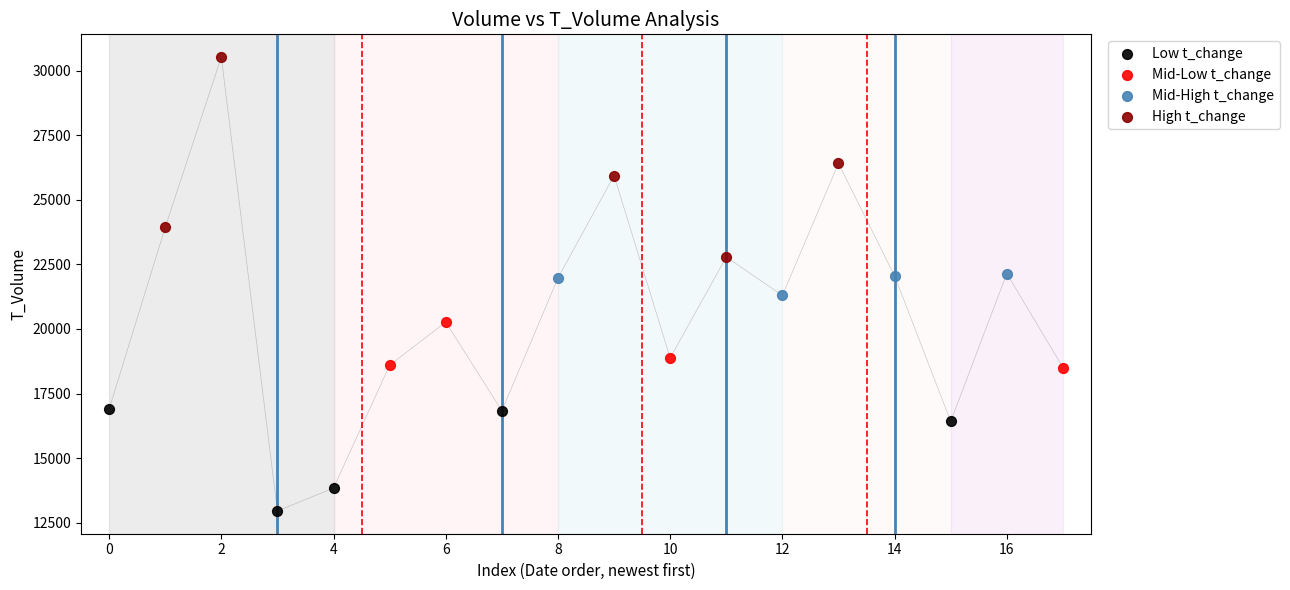

Which series contains the highest Y value?

High t_change